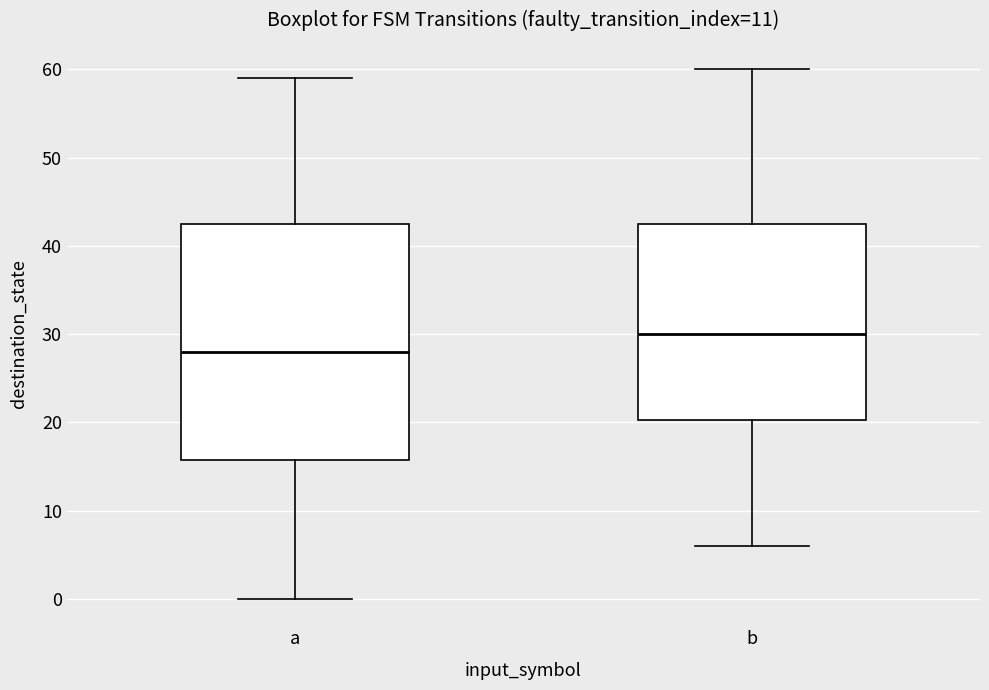

Reading left to right, read every box against the y-axis: the position of its median line, the range the box covers, and the ends of its whiskers. The values are not printed on the chart, so give them approximately, as read against the axis.

a: median 28, box 16 to 43, whiskers 0 to 59
b: median 30, box 20 to 43, whiskers 6 to 60